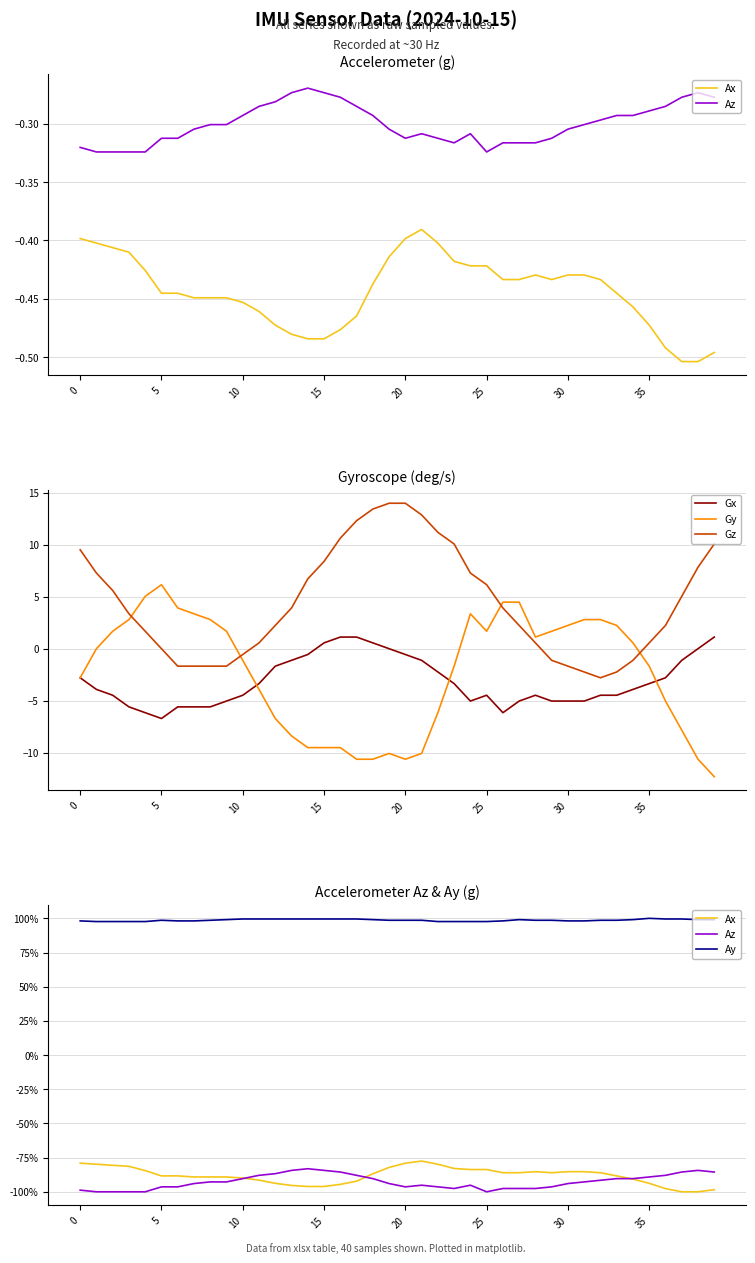

Between which two adjacent categories do Gx and Gy first intersect?

10 and 11